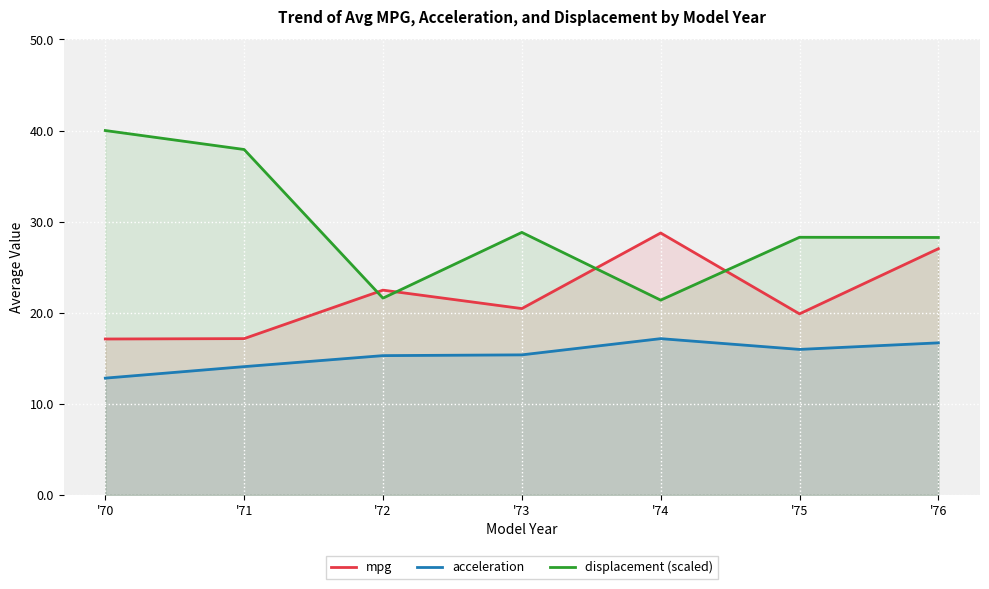

What is the sum of all displacement (scaled) values?

206.3